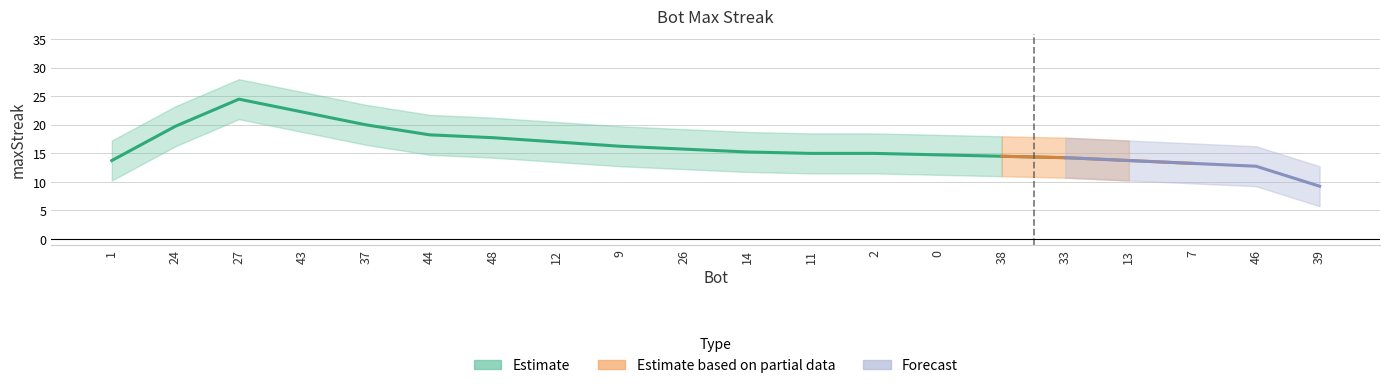

True or false: the data shows 40 at 27.

False